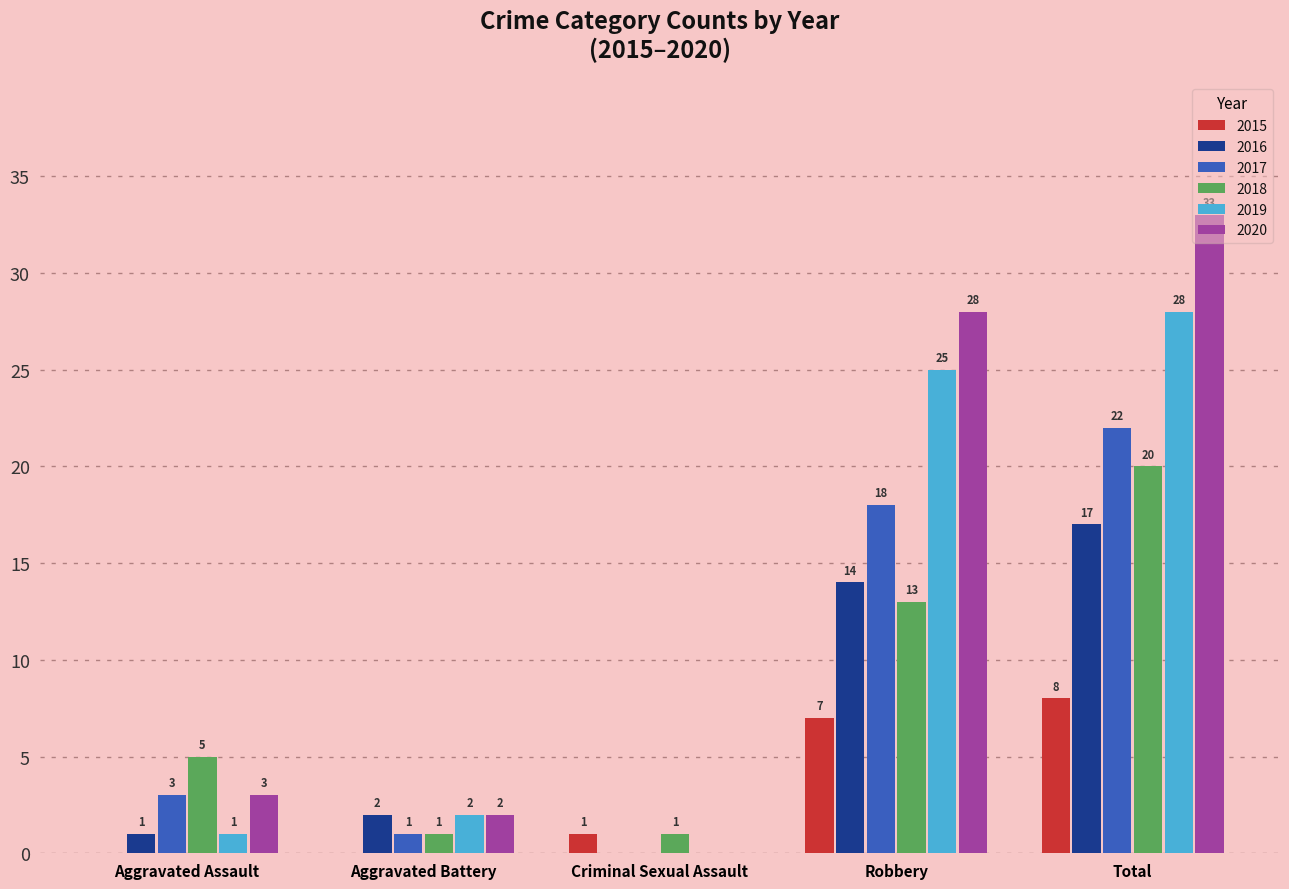

How many distinct data groups are displayed?

6